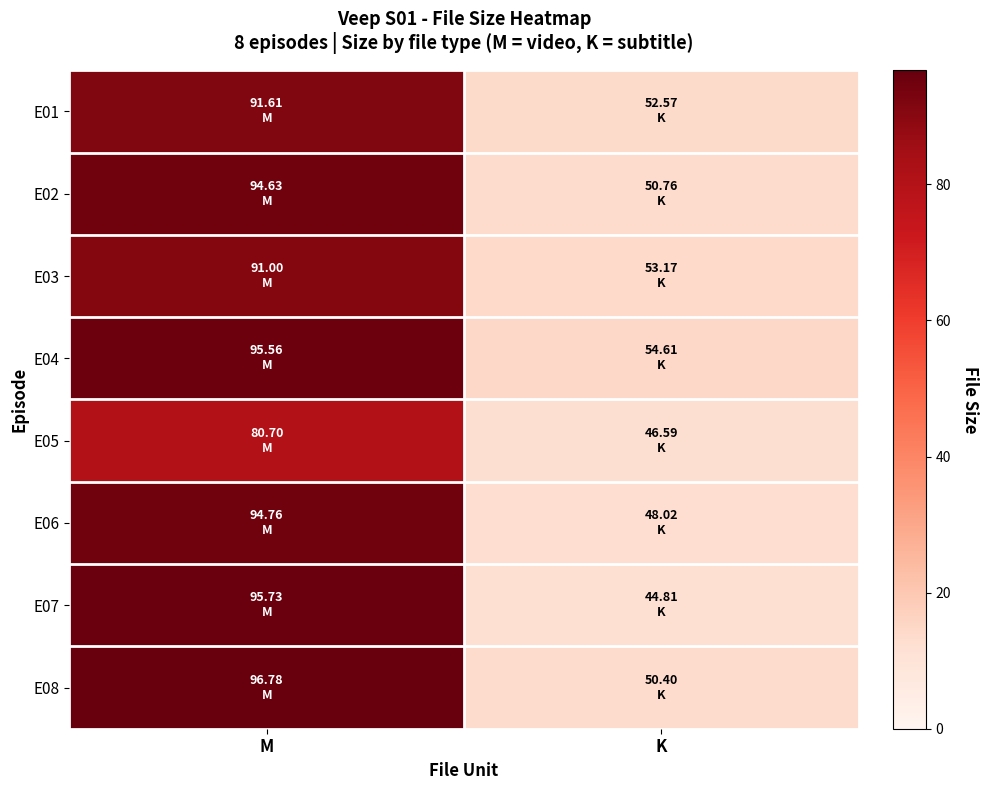

Reading left to right, transcribe all the data shown in this chart.

E01: M=91.6	K=14.0
E02: M=94.6	K=13.5
E03: M=91.0	K=14.1
E04: M=95.6	K=14.5
E05: M=80.7	K=12.4
E06: M=94.8	K=12.8
E07: M=95.7	K=11.9
E08: M=96.8	K=13.4